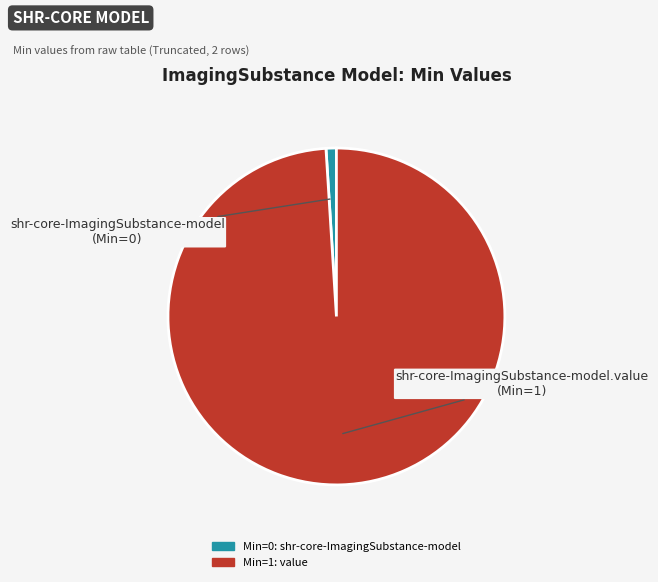

Is there a majority slice in this chart?

Yes